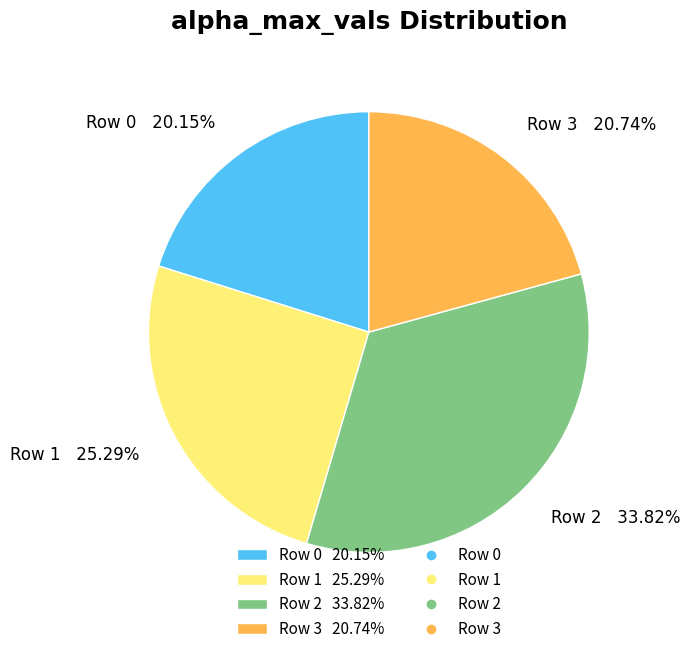

Is Row 2 the majority of the pie?

No